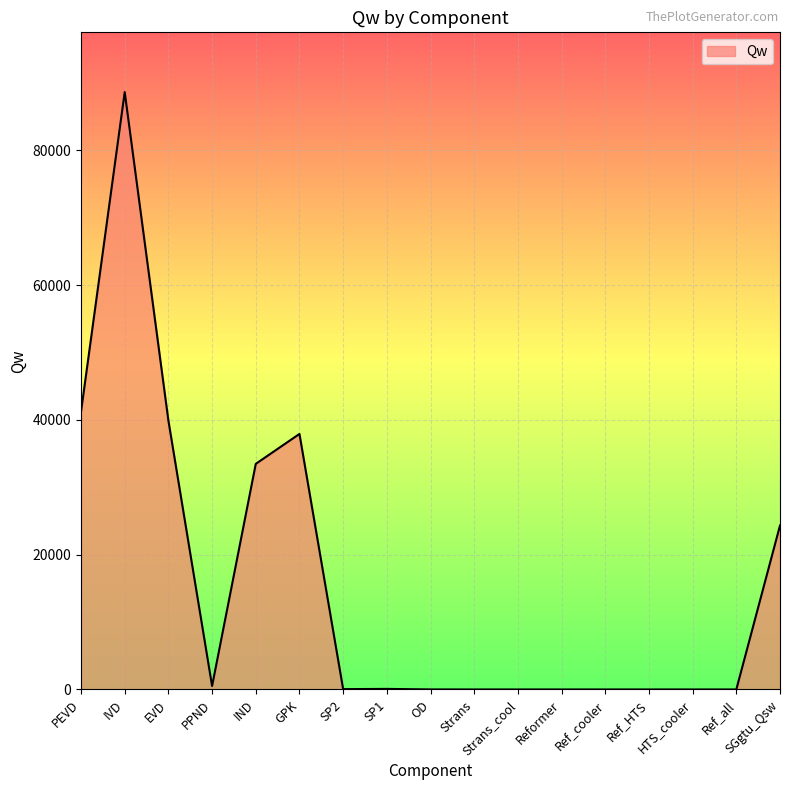

What position from the left is PPND?

4